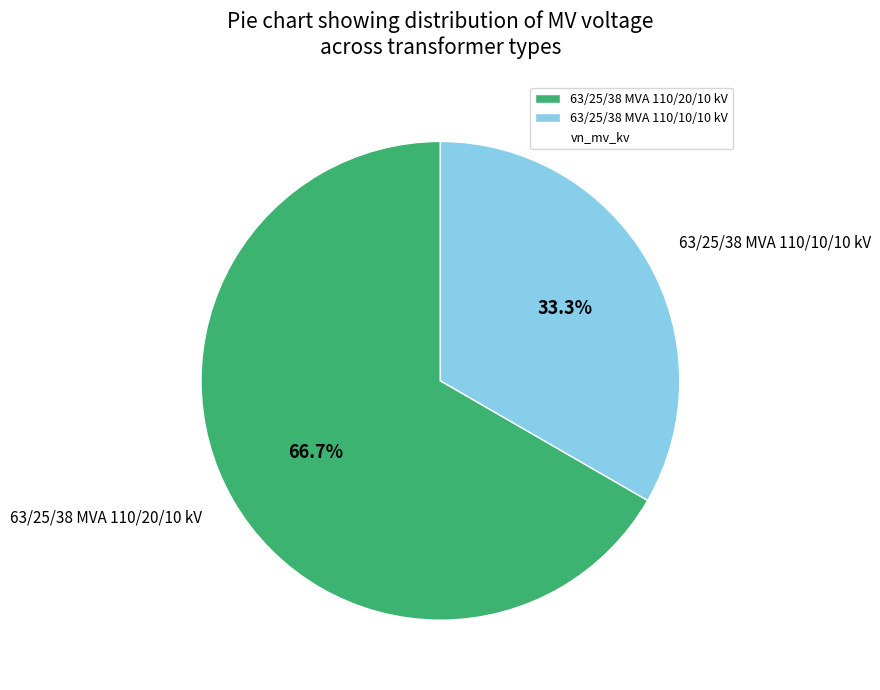

Is it true that 63/25/38 MVA 110/20/10 kV is 67% of the pie?

True